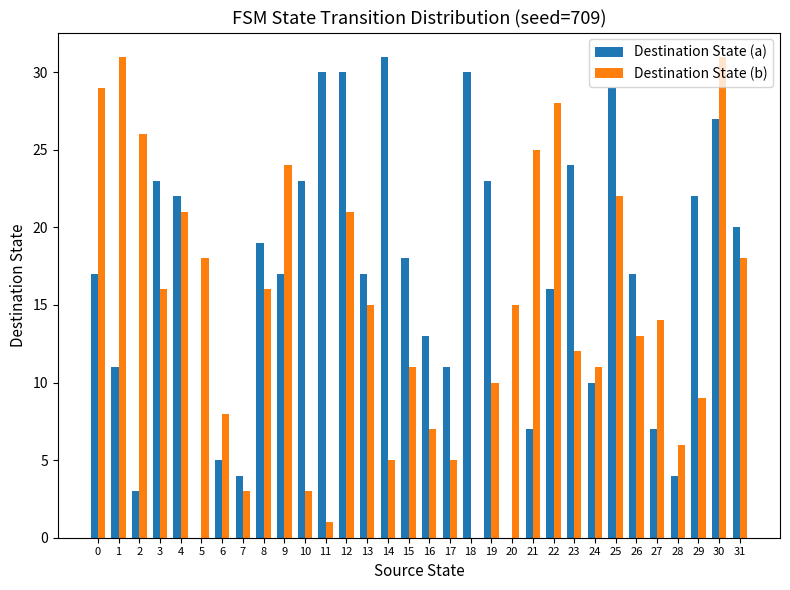

Is the value of Destination State (a) at 3 greater than the value of Destination State (b) at 13?

Yes